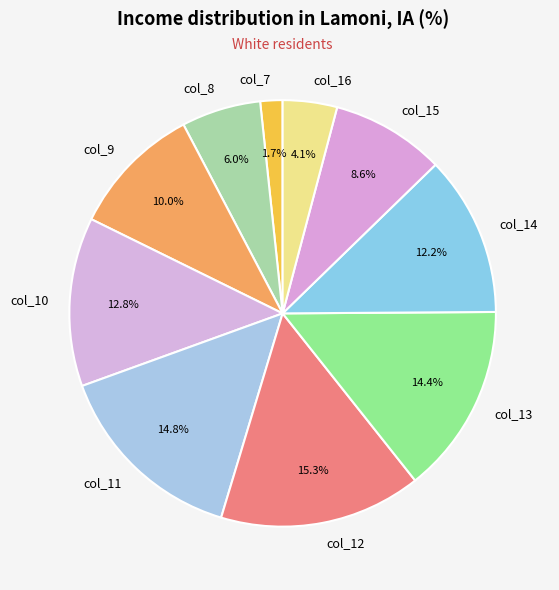

Which slice is the largest?

col_12